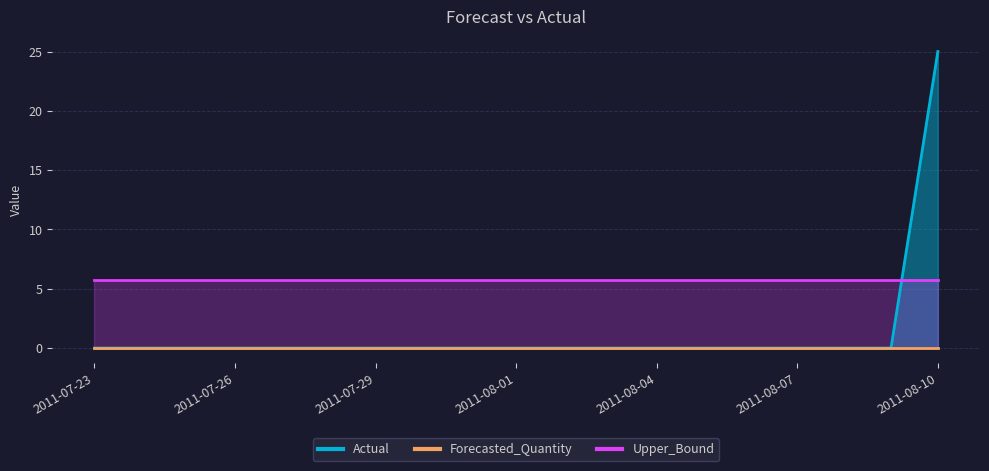

What is the label of the 15th point from the right?

2011-07-27